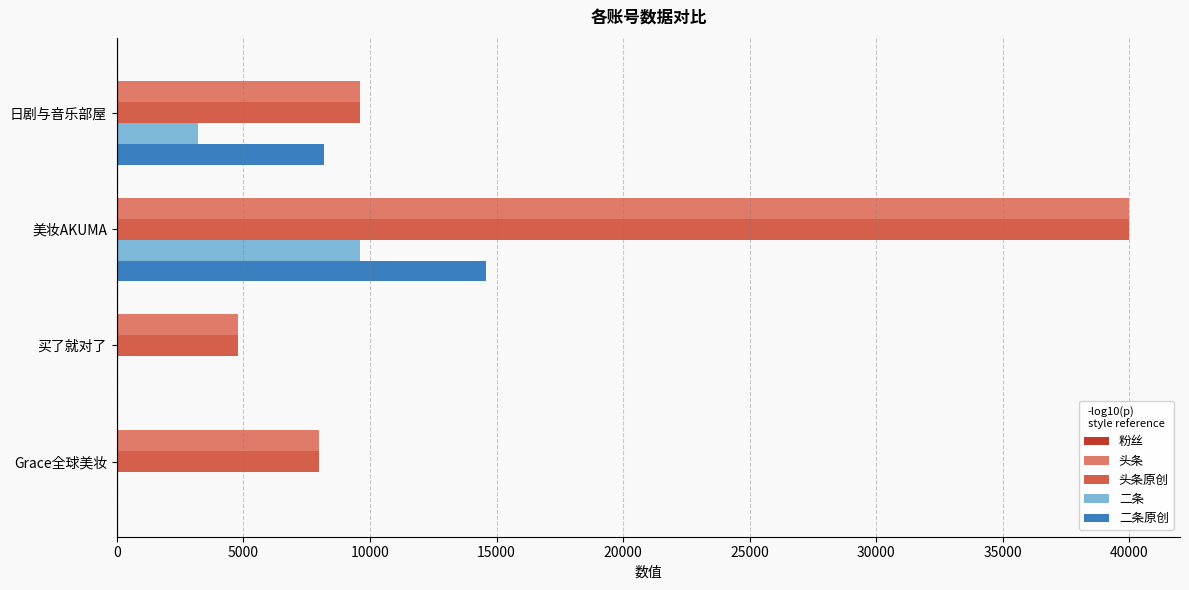

What is the sum of all 二条 values?

12800